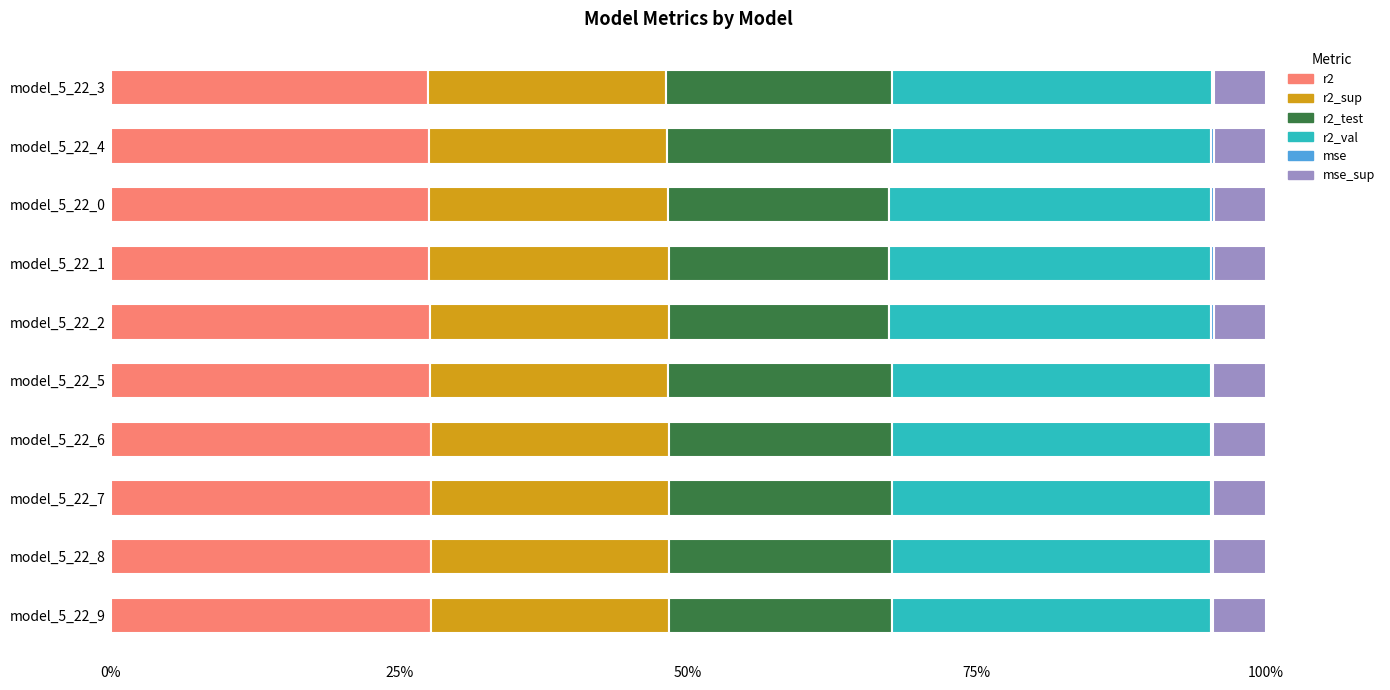

What is the label of the 10th bar from the left?

model_5_22_9